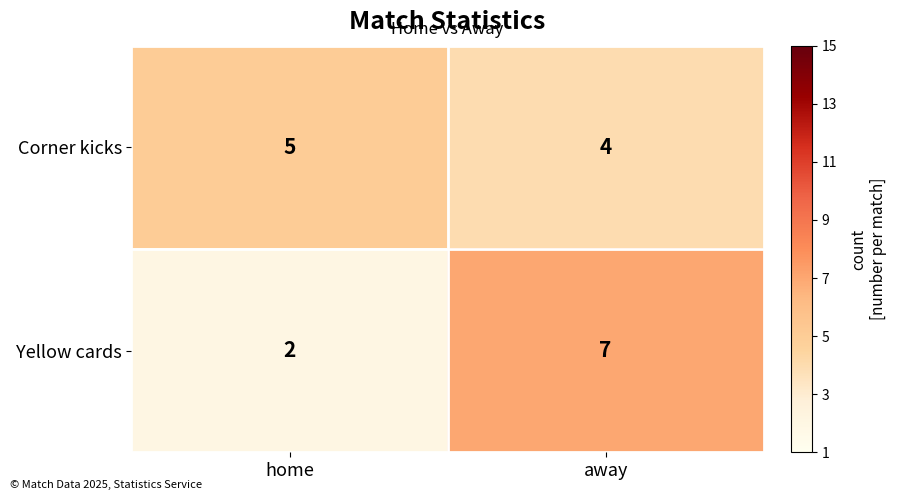

Where is Yellow cards nearest to the value 4?

home